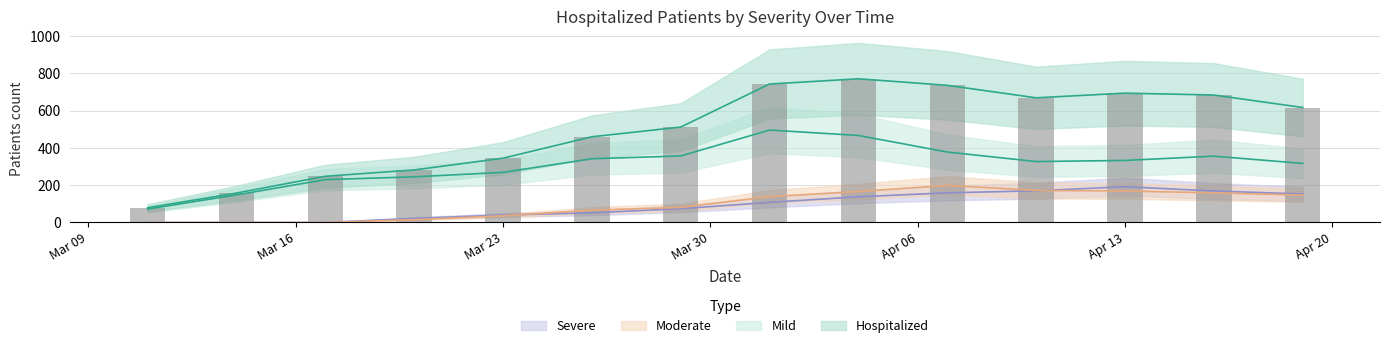

At which label does חולים קשה reach its minimum?

2020-03-11